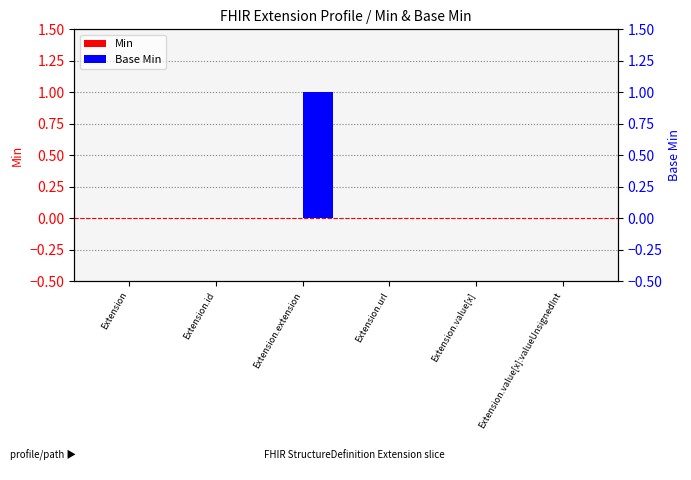

Which has a higher value, Extension.extension or Extension?

Extension.extension